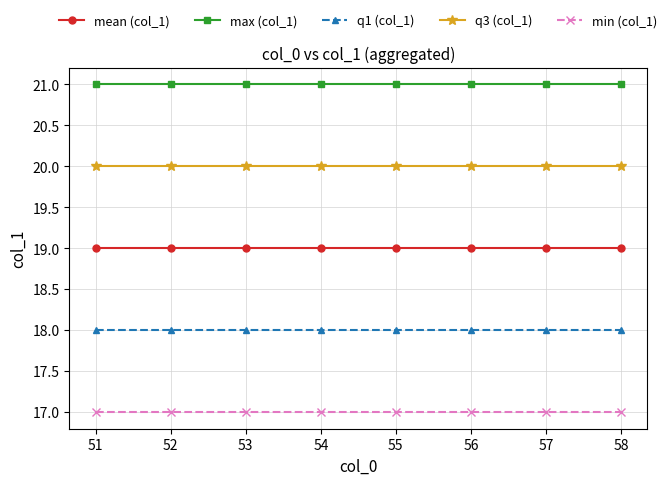

True or false: min (col_1) and q3 (col_1) cross at least once.

False